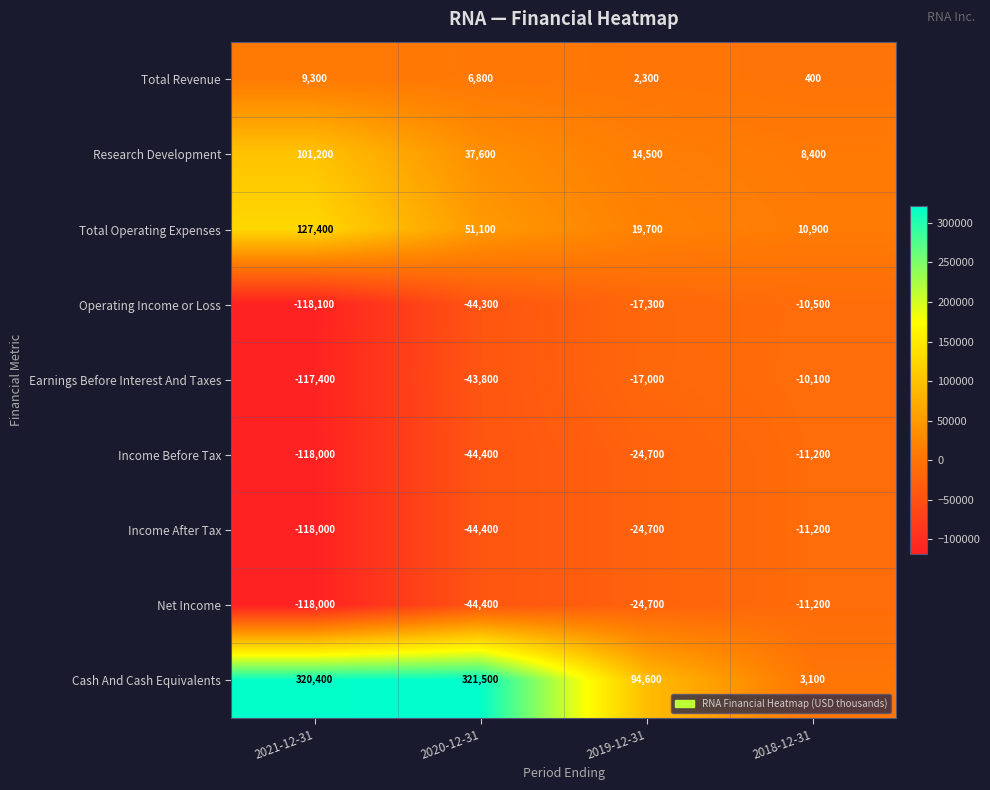

Is it true that Total Revenue equals 260 at 2018-12-31?

False